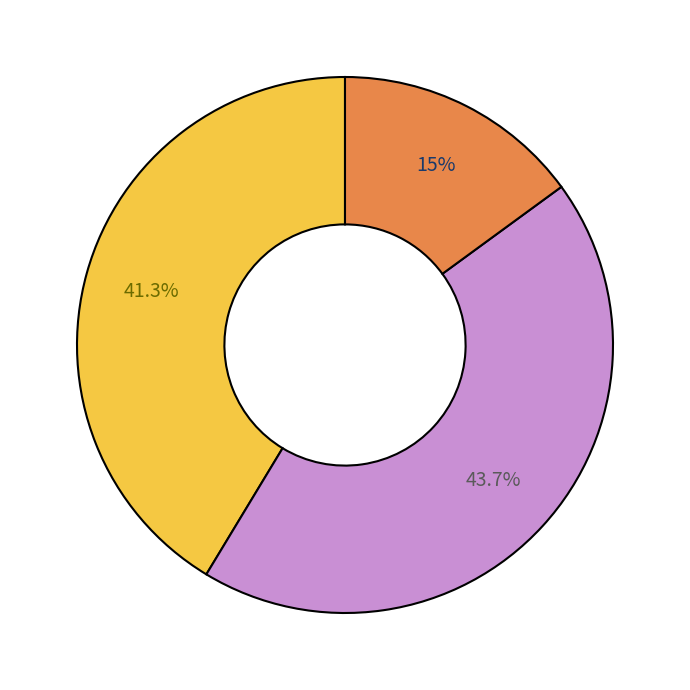

Is there any slice that represents more than half of the pie?

No